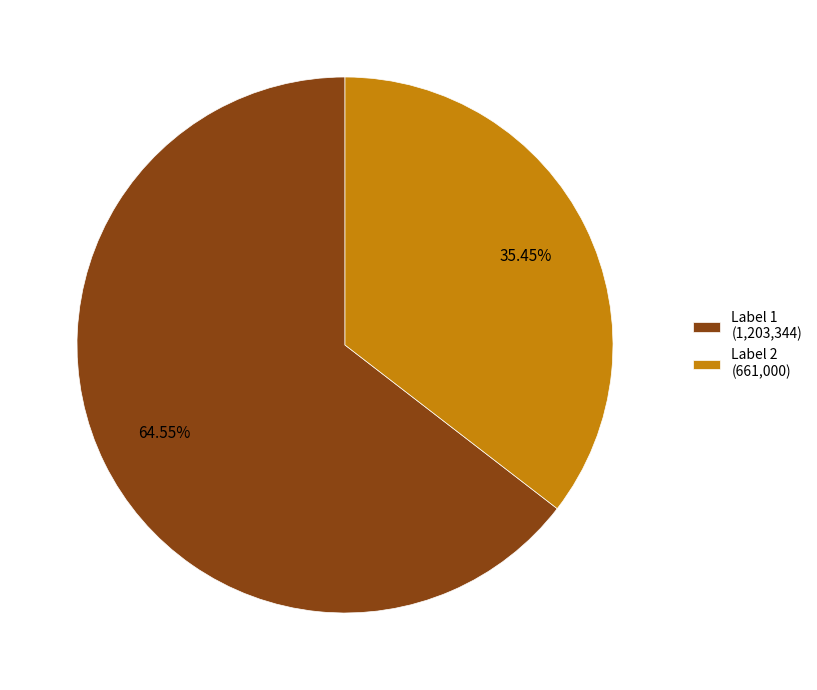

What is the largest slice in the pie chart?

Label 1 (1,203,344)